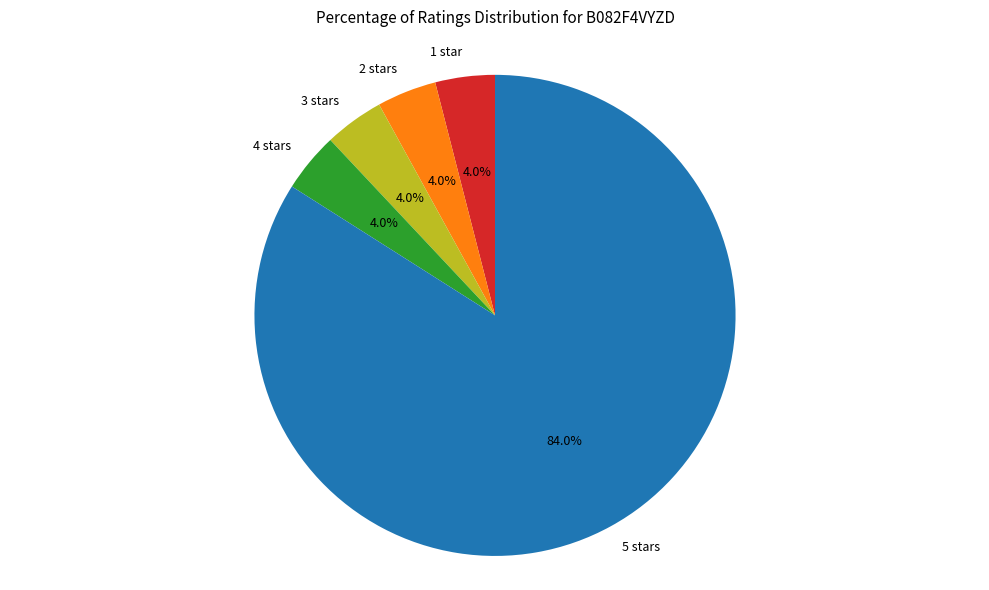

True or false: 2 stars accounts for 4% of the total.

True